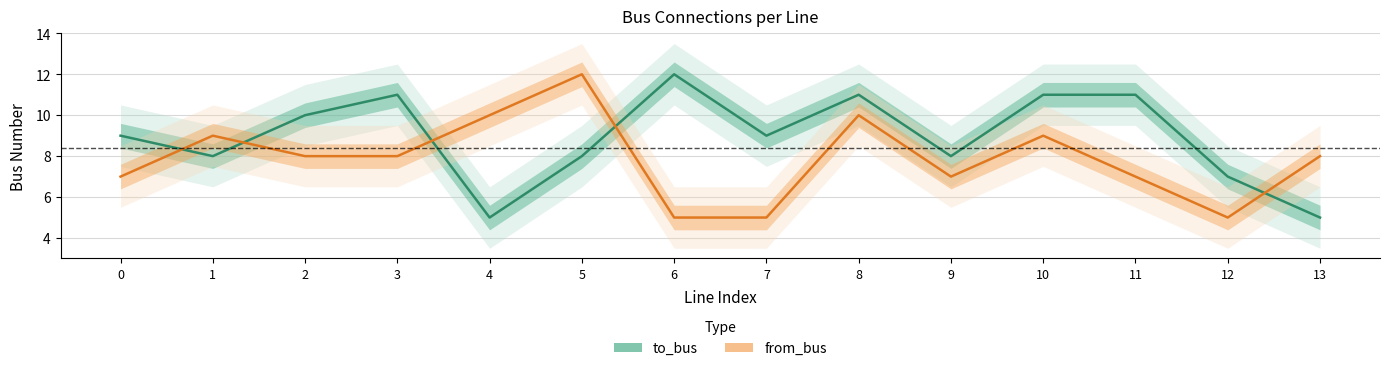

At which category is the sum across all series the highest?

8